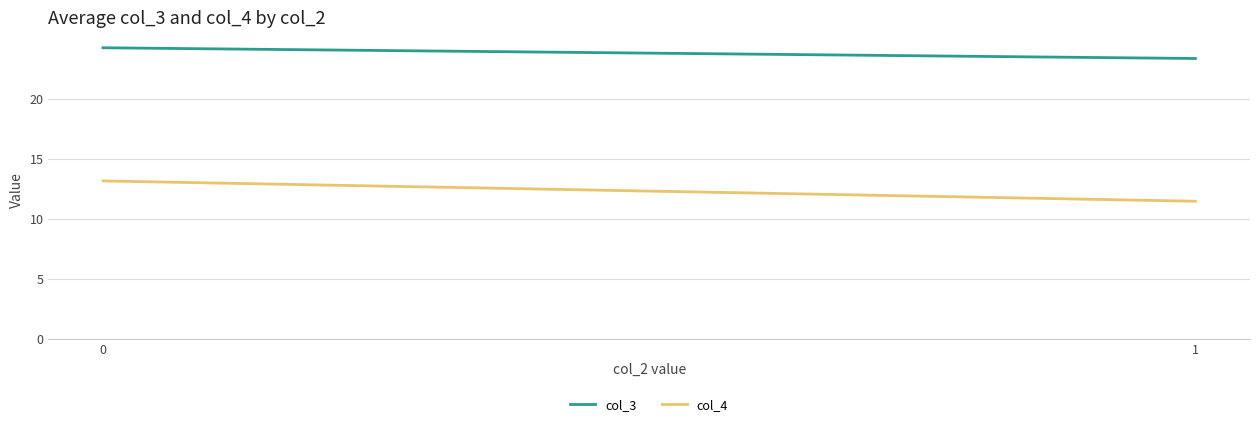

How many lines are shown in the chart?

2